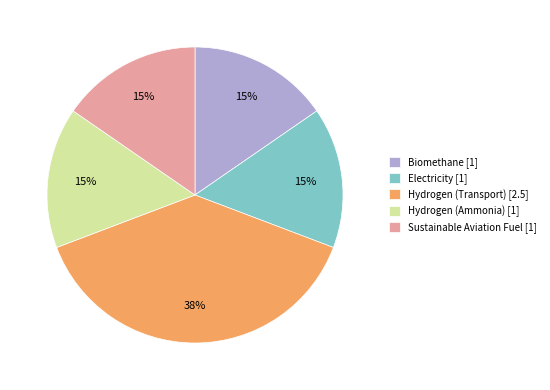

To the nearest percent, what is the combined percentage of Hydrogen (Ammonia) and Hydrogen (Transport)?

54%